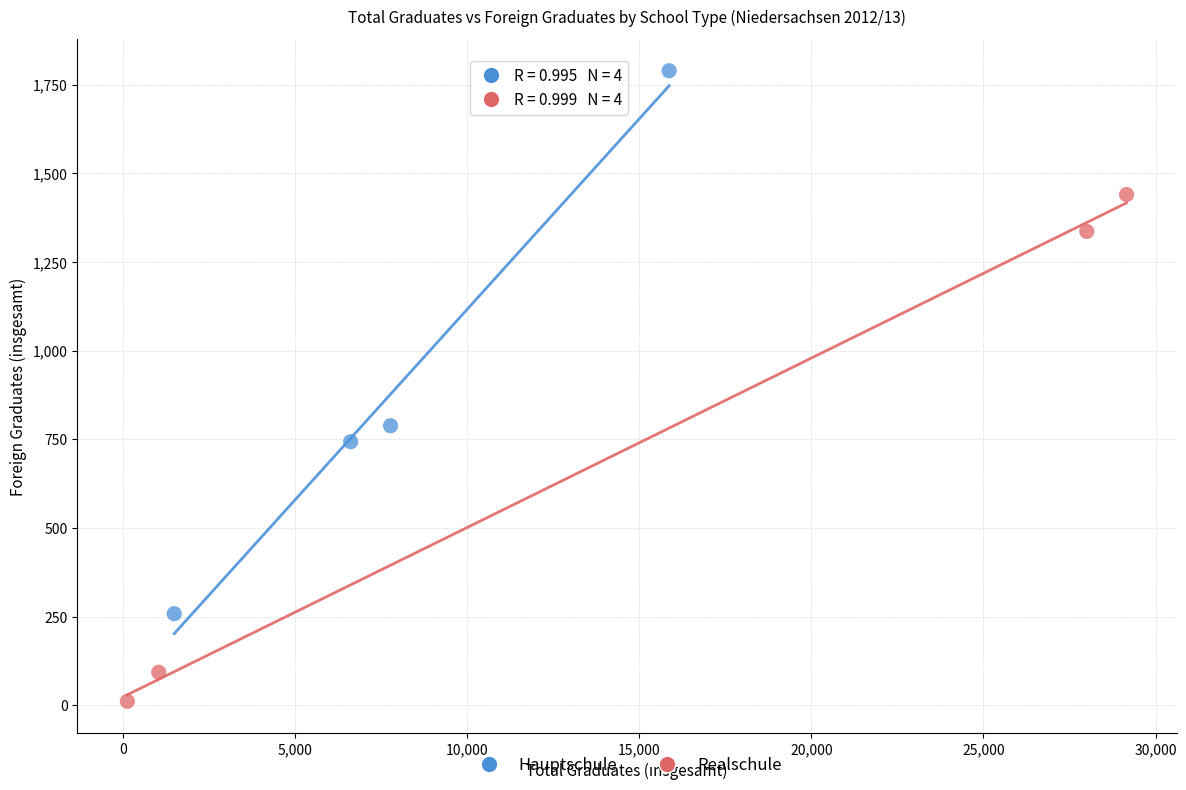

Which series contains the lowest Y value?

Realschule